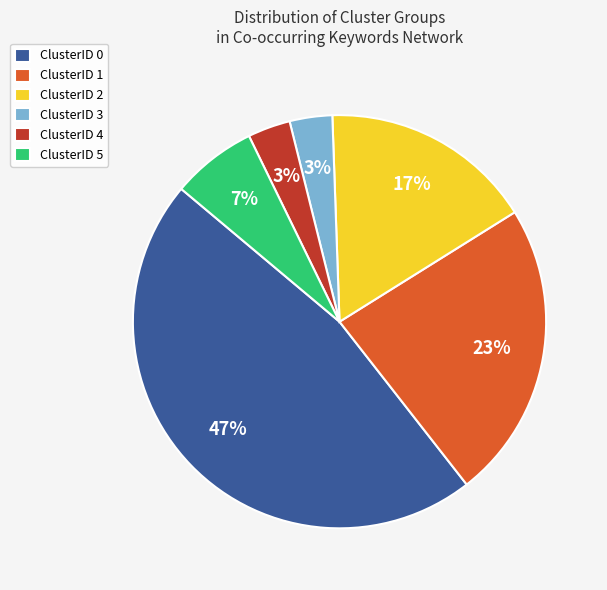

True or false: ClusterID 3 accounts for 13% of the total.

False